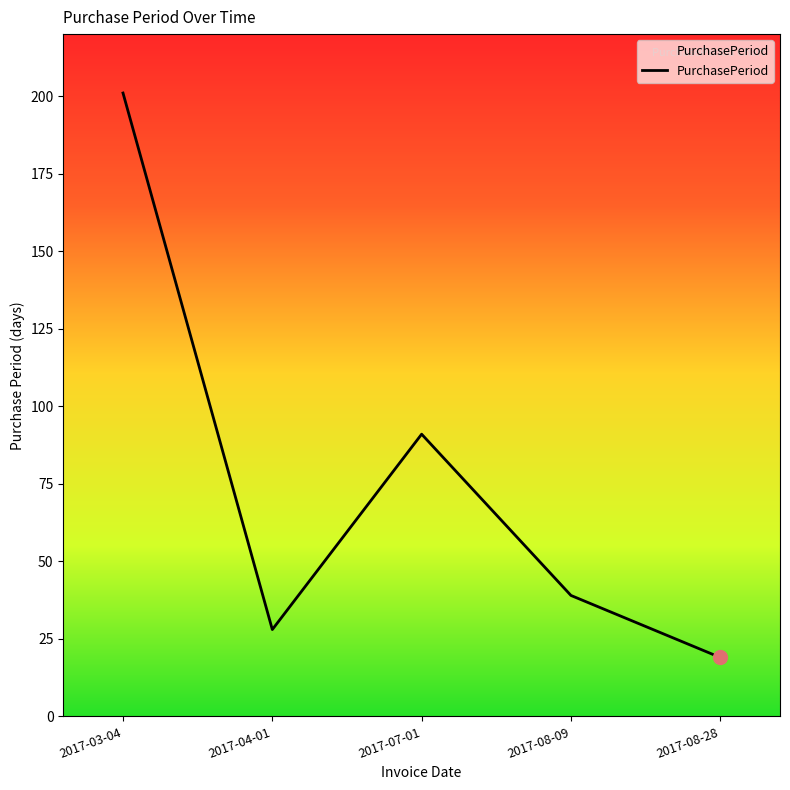

What value does the data have at 2017-04-01, to the nearest 50?

50